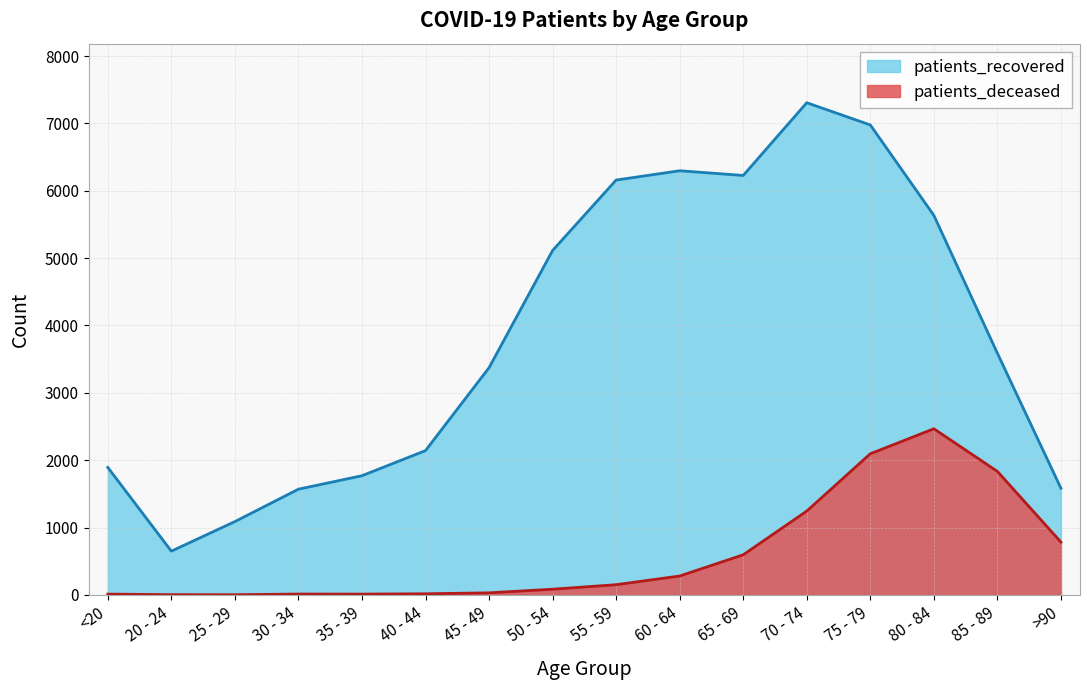

Where does the patients_recovered series first go above 3587?

50 - 54